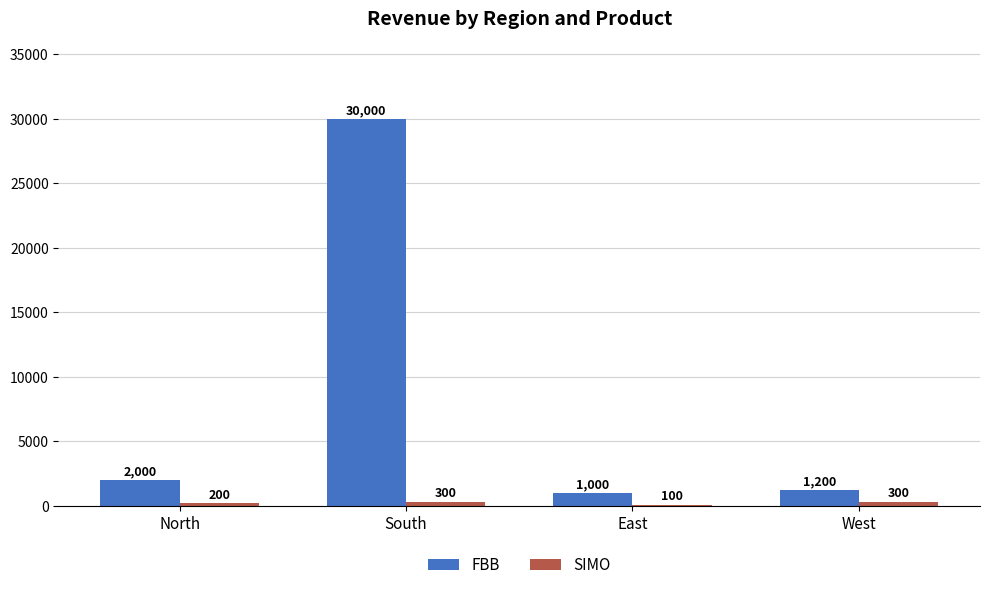

What is the approximate value of FBB at South?

30000